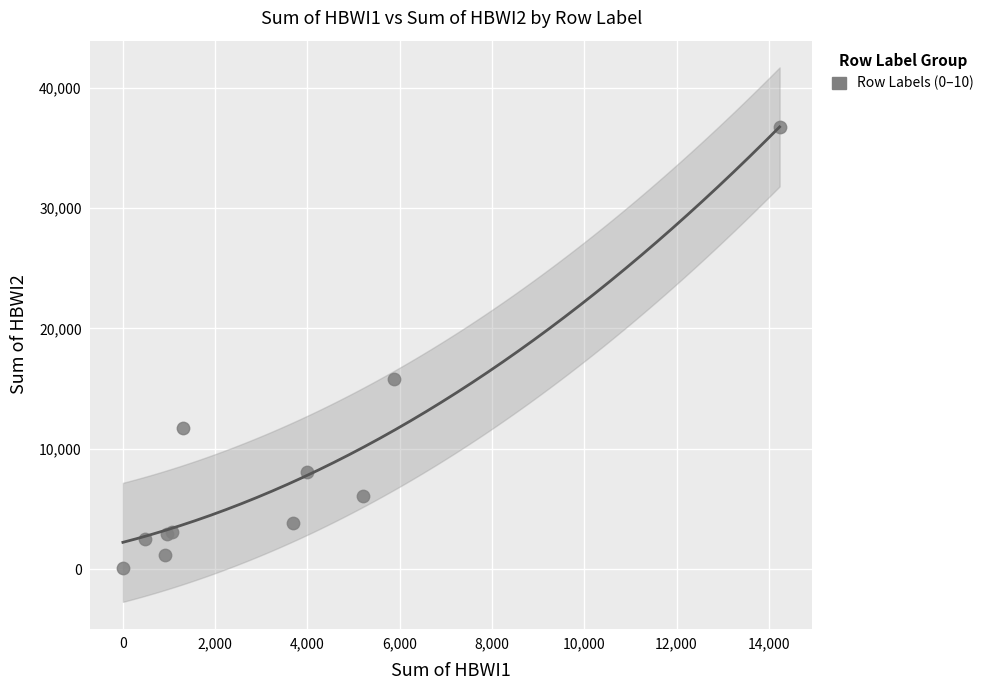

What Y value in the scatter plot is closest to 18409?

15808.2